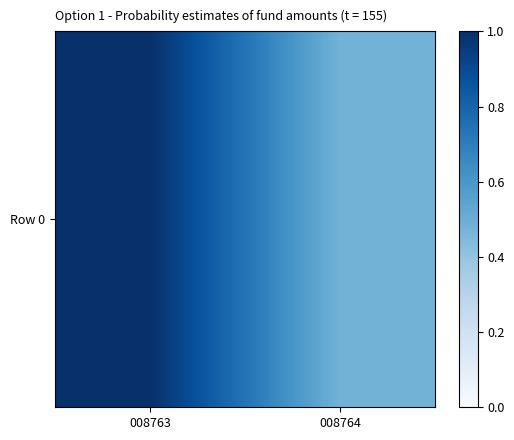

At which label is the value closest to 0?

008764